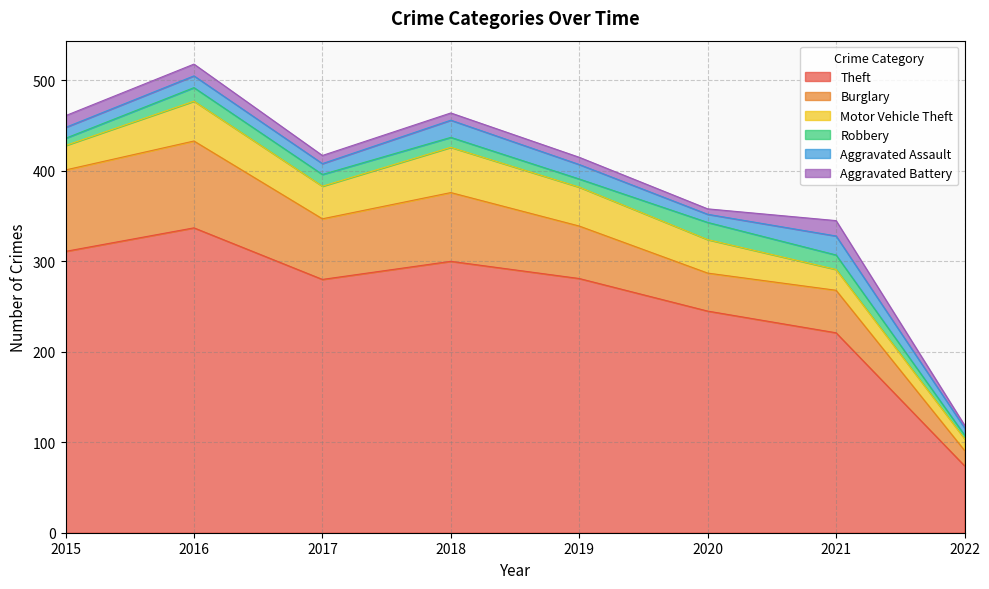

Count the number of data series in this chart.

6